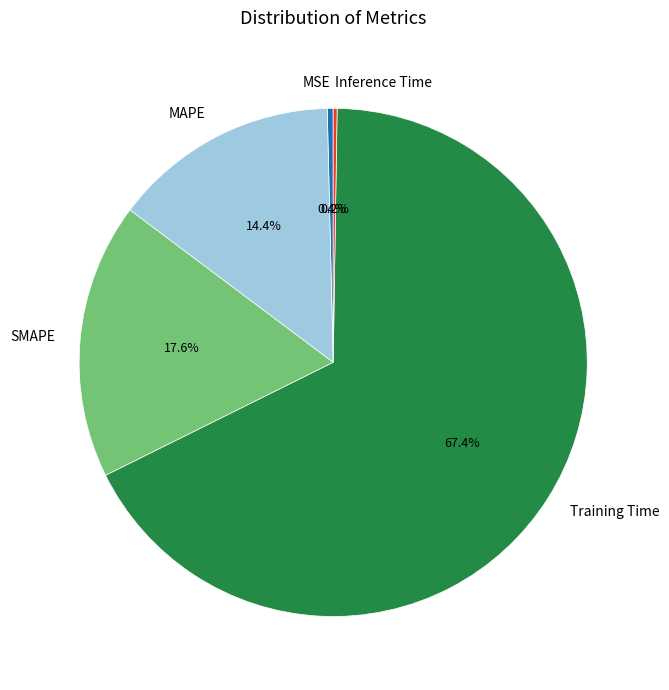

Which category has the biggest portion of the pie?

Training Time